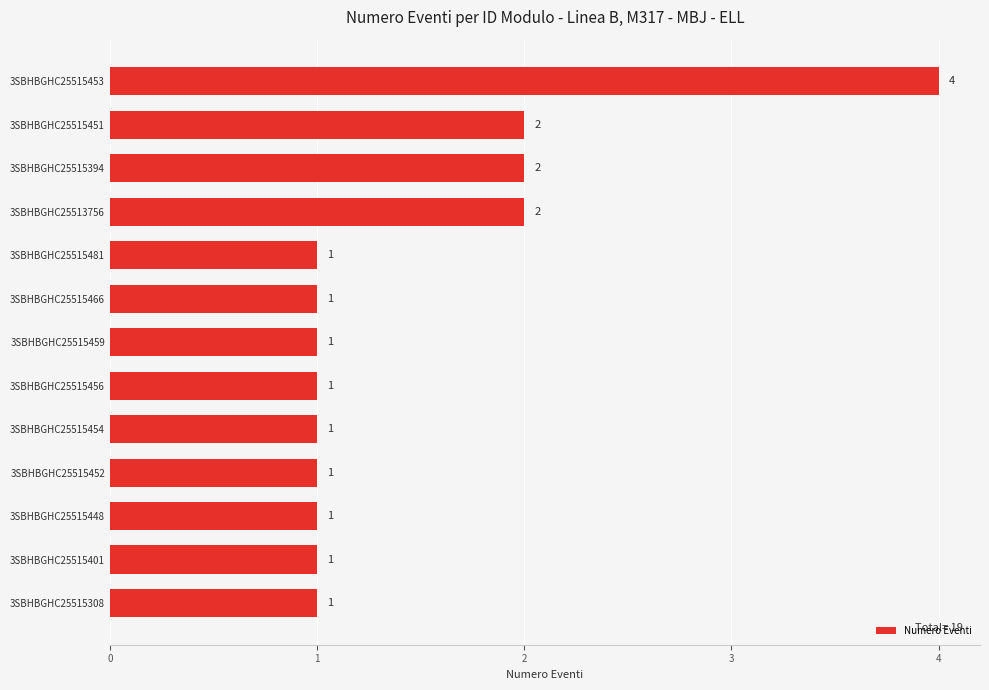

The chart shows a value of 1 at 3SBHBGHC25515481. True or false?

True